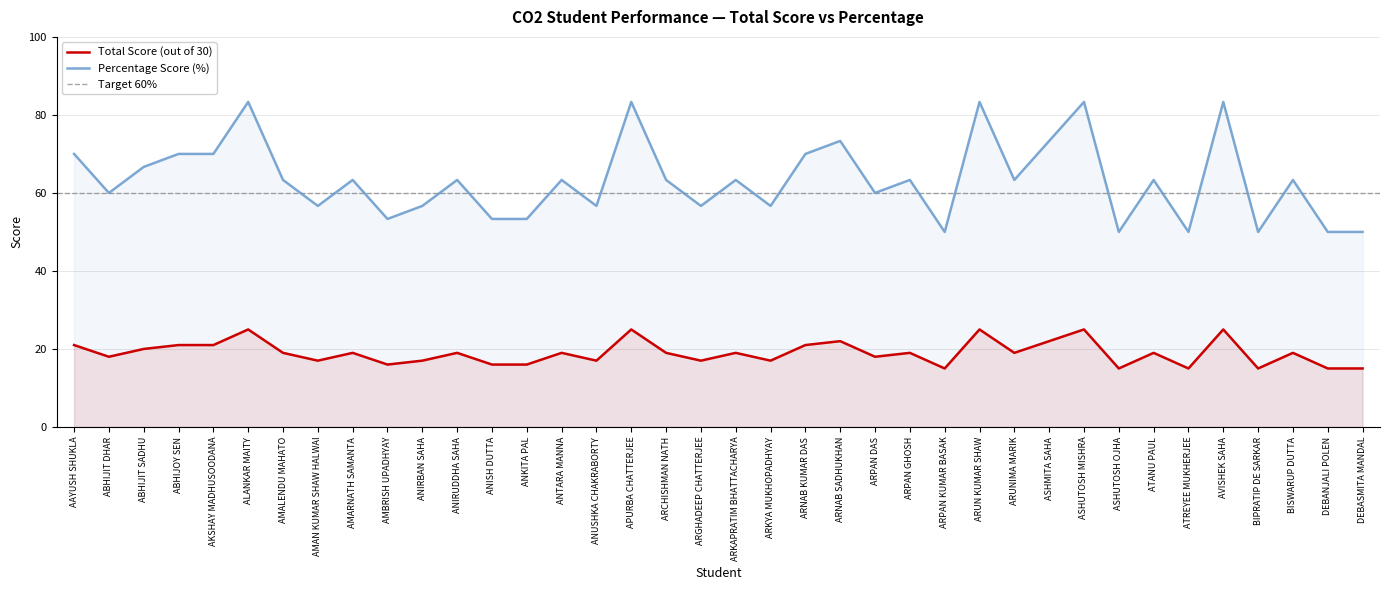

What are all the series names shown in the legend?

Total Score (out of 30), Percentage Score (%)